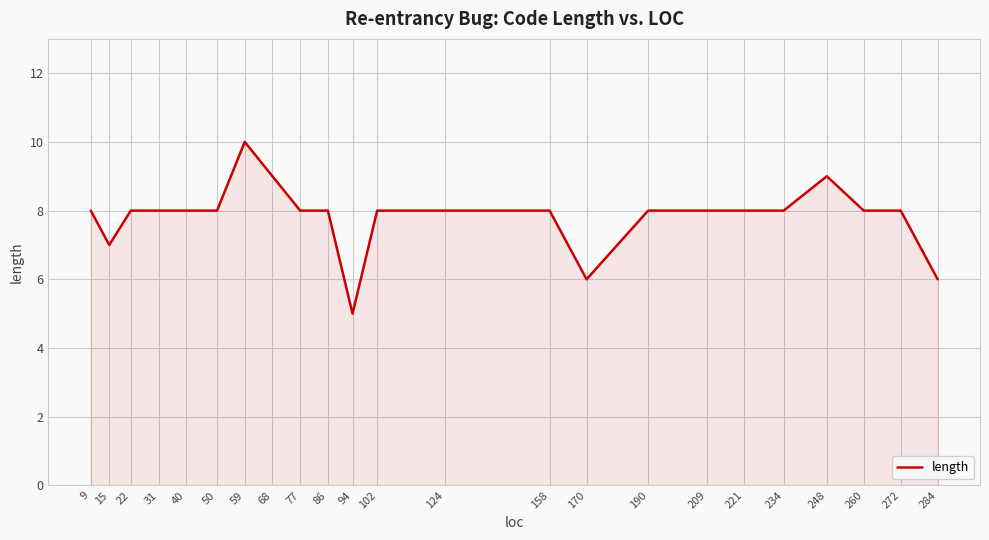

How many lines are shown in the chart?

1